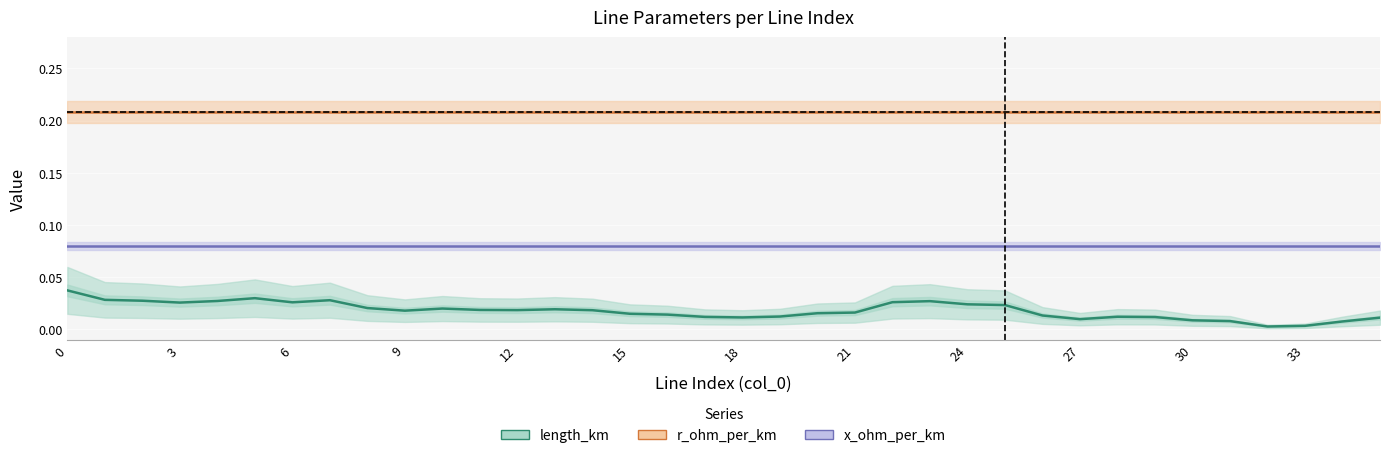

What is the spread (max minus min) of values at 13?

0.2